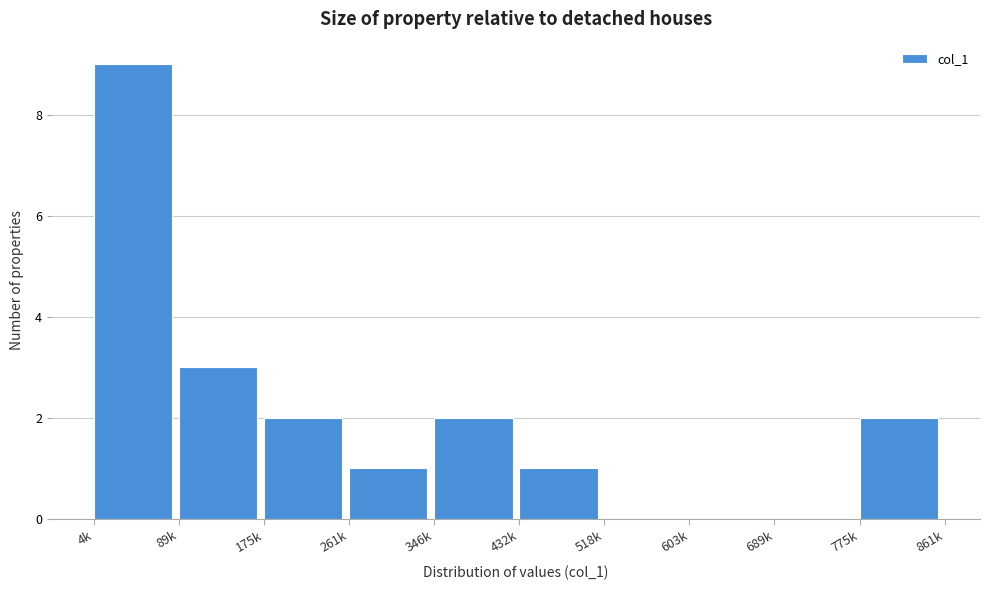

Reading left to right, what are all the values shown in this chart?

4k=9	89k=3	175k=2	261k=1	346k=2	432k=1	518k=0	603k=0	689k=0	775k=2